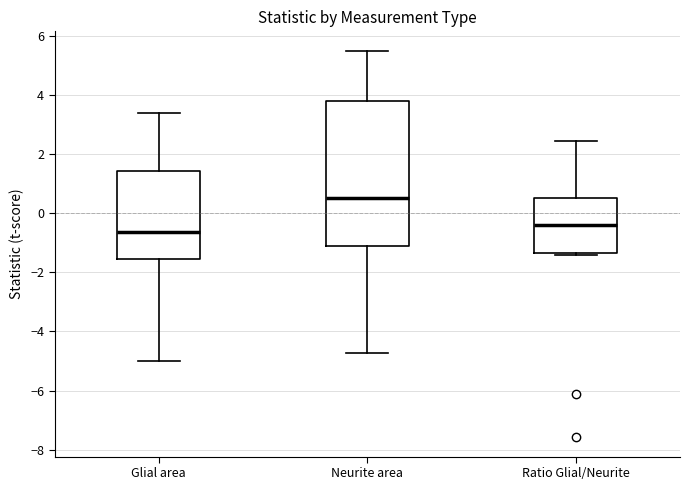

Where does the median line of the box for Neurite area sit on the y-axis? The values are not printed on the chart, so give them approximately, as read against the axis.

0.4